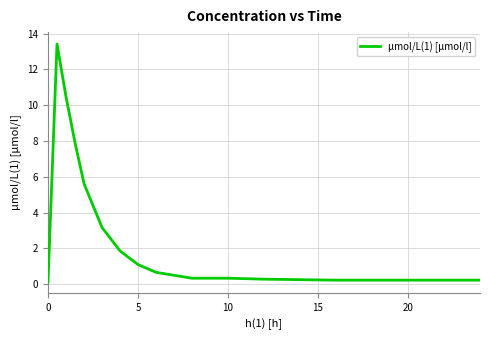

What is the difference between the maximum and minimum values?

13.3